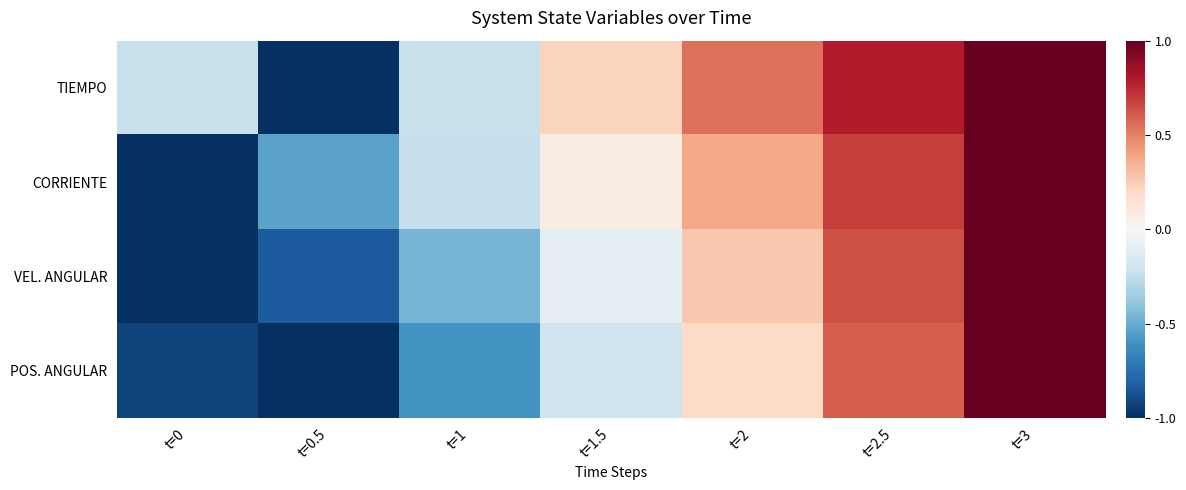

List the series in order of their overall mean, highest first.

TIEMPO, CORRIENTE, VEL. ANGULAR, POS. ANGULAR